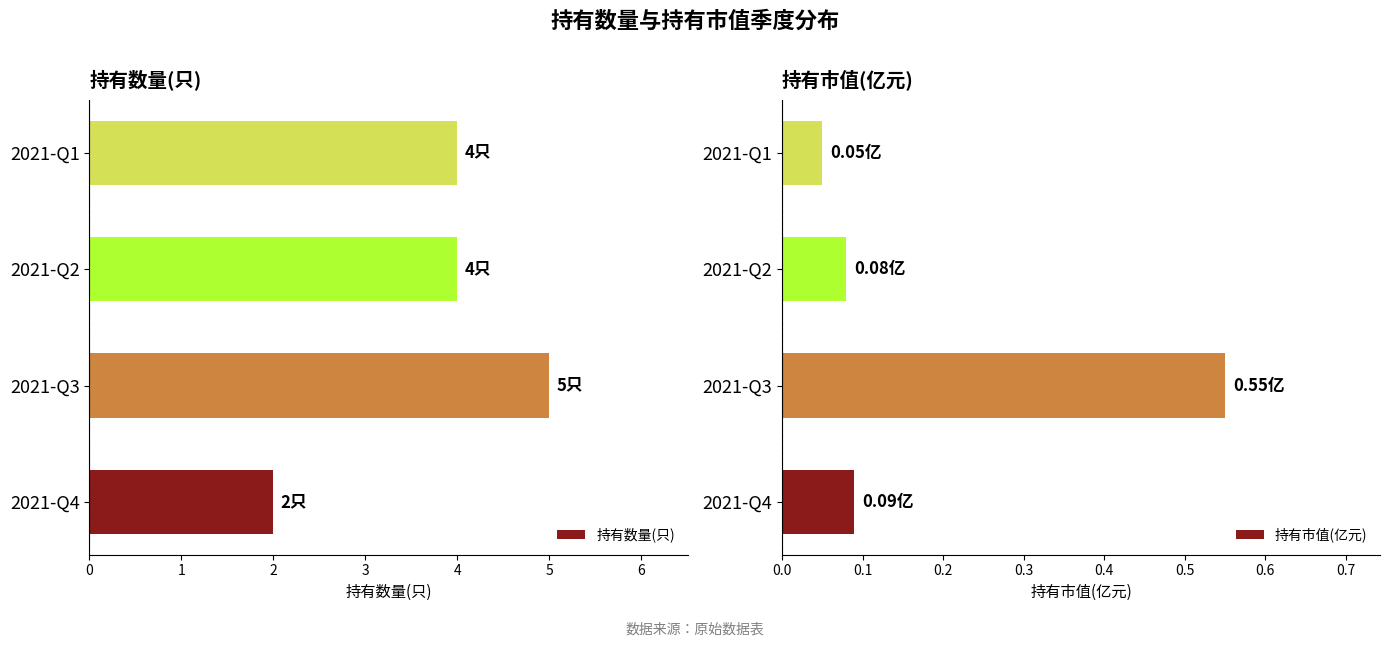

True or false: 持有数量(只) has a value of 2 at 2021-Q2.

False